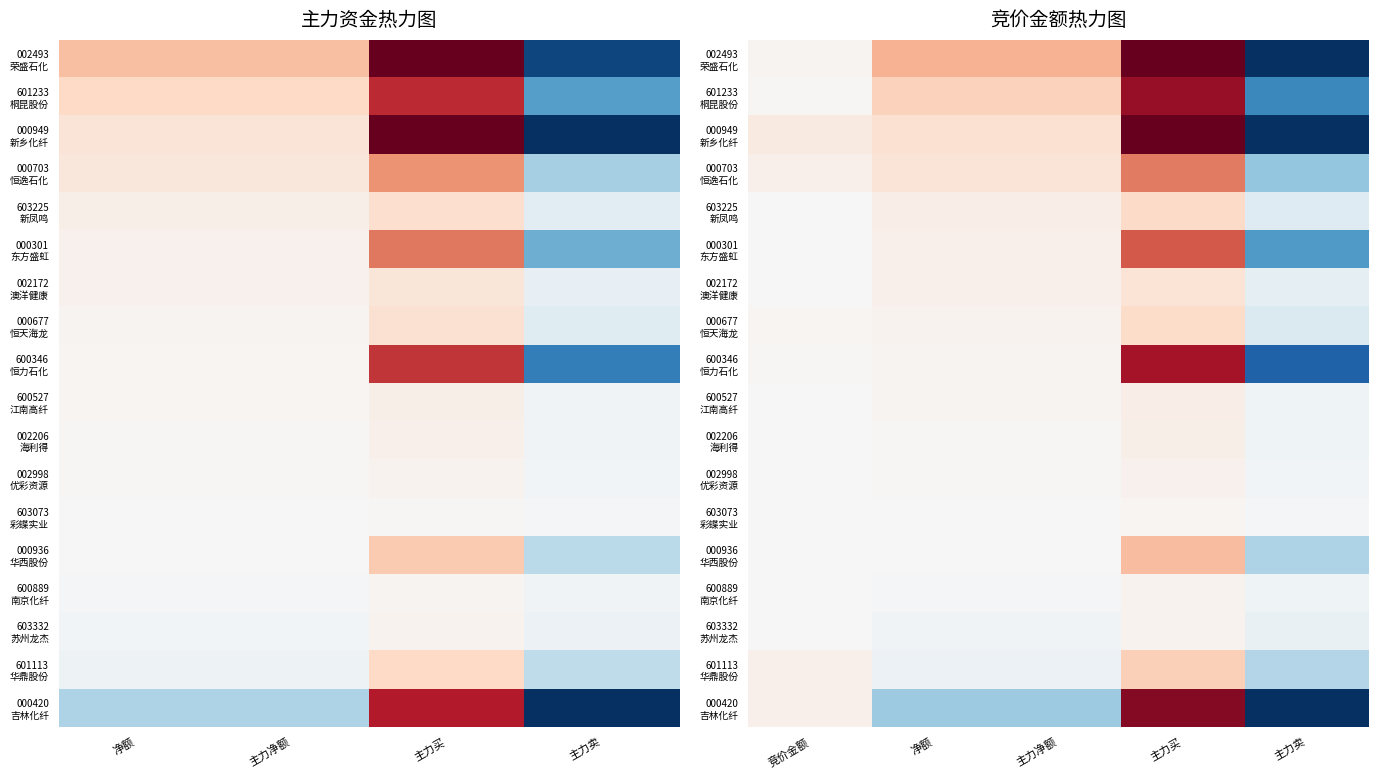

How many negative values does the 002493 荣盛石化 series have?

1